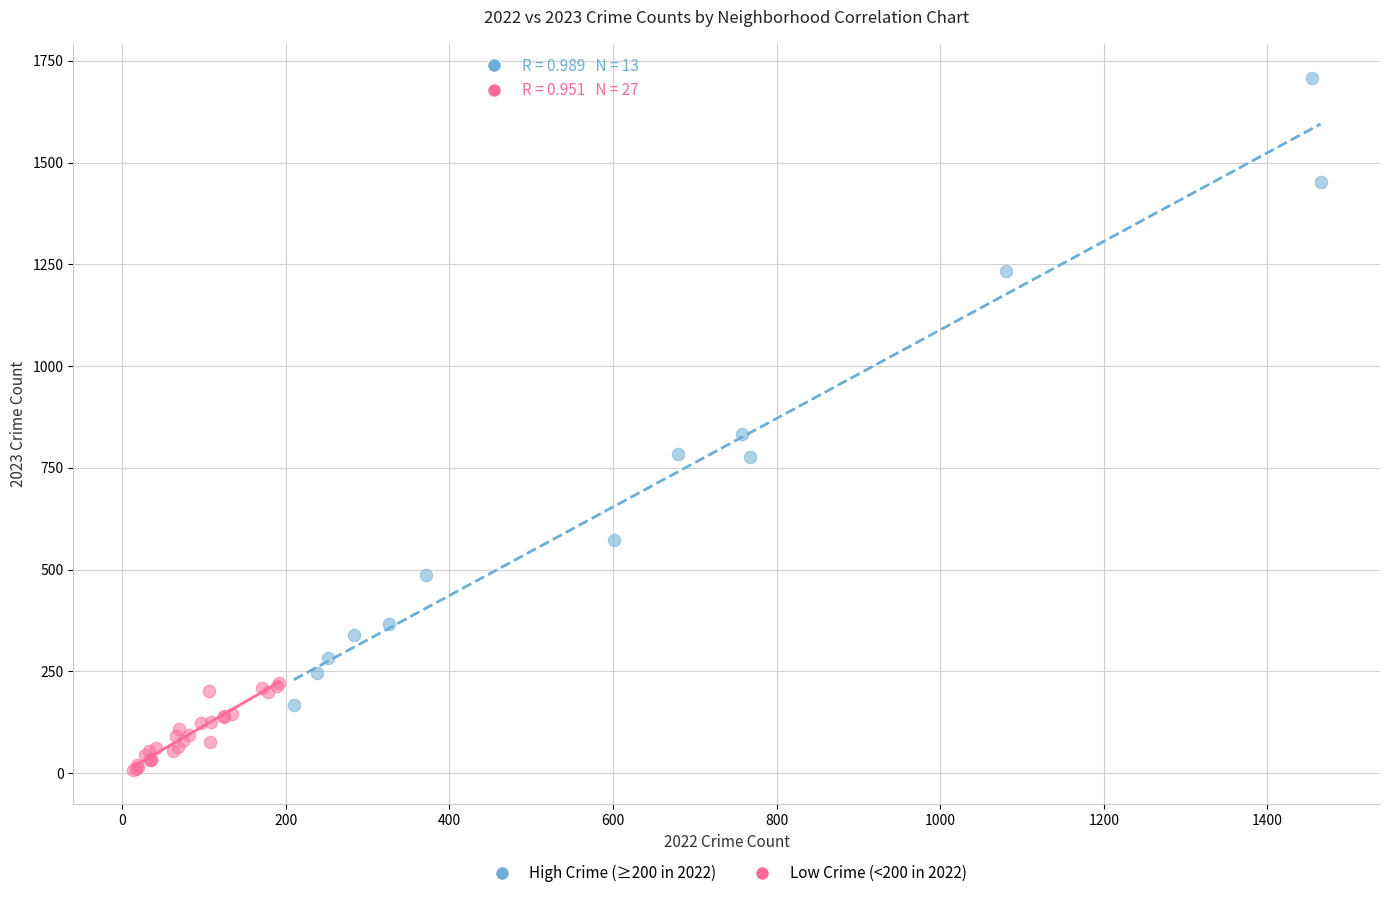

Which series reaches the maximum Y coordinate?

High Crime (≥200 in 2022)